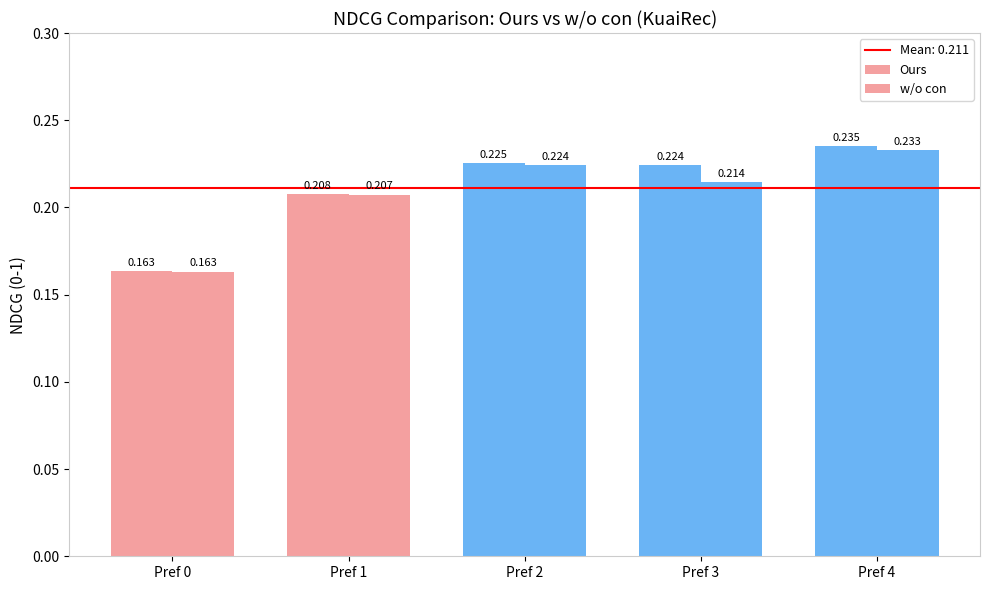

How many data points does each series have?

5